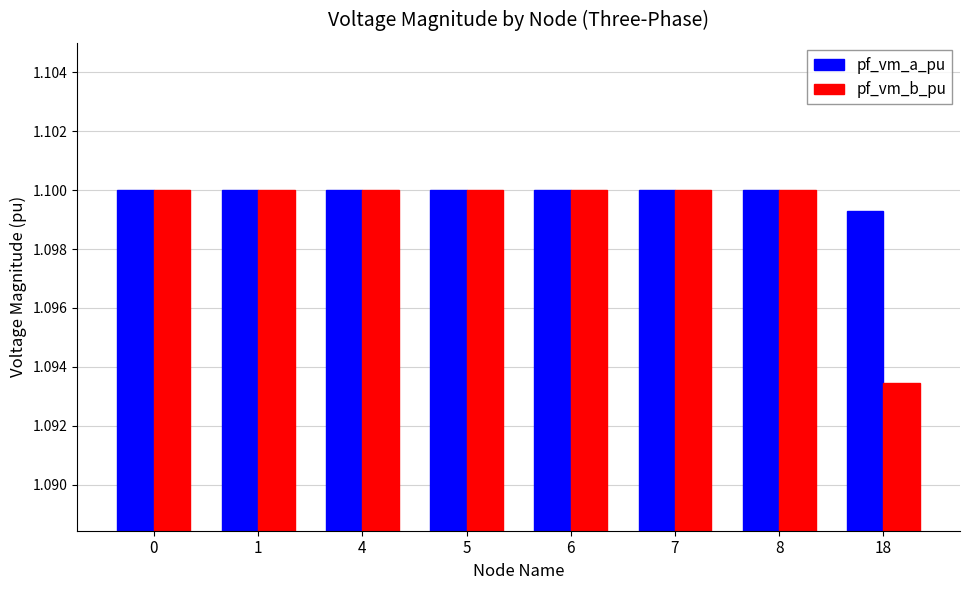

At how many categories does at least one series exceed 1?

8